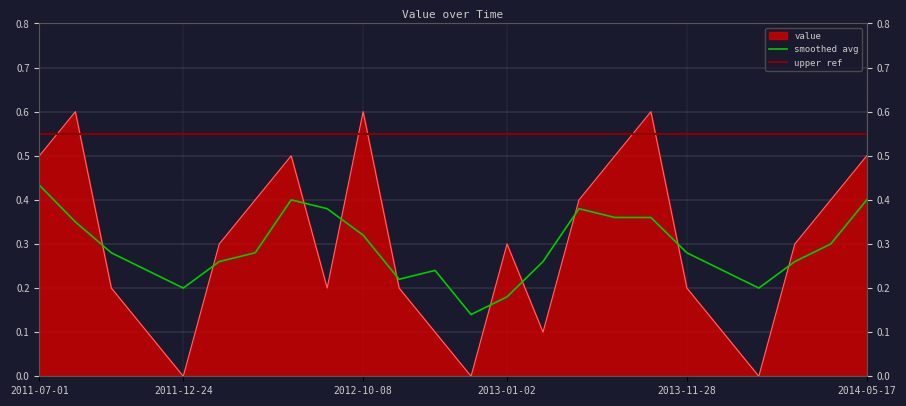

Which has a higher value, 2011-10-10 or 2013-10-14?

2011-10-10